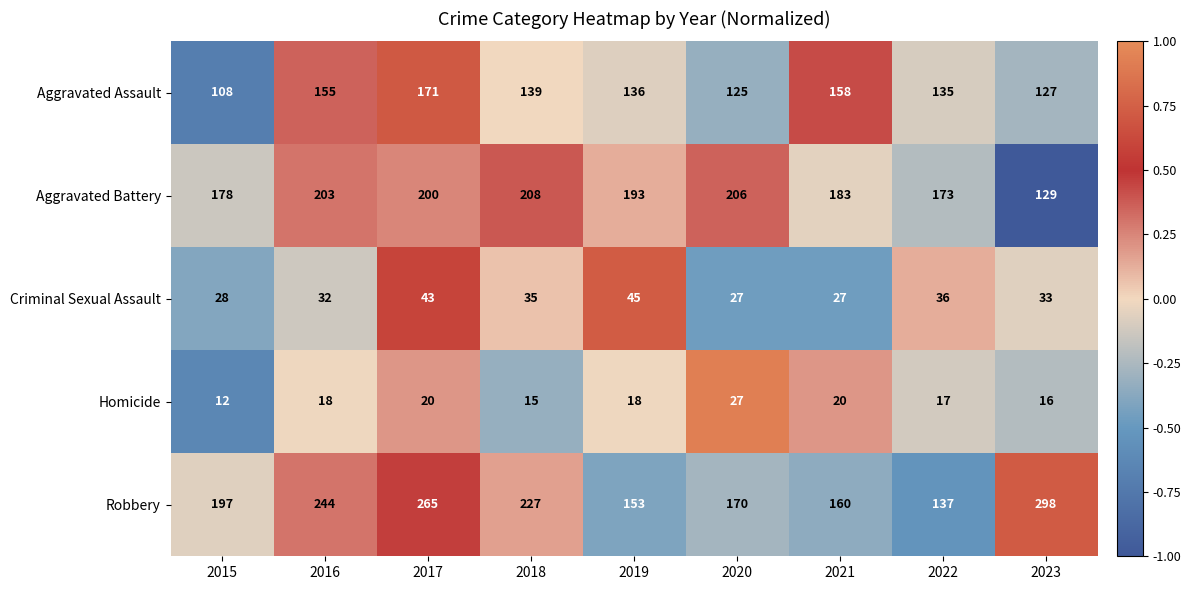

Count the number of data series in this chart.

5